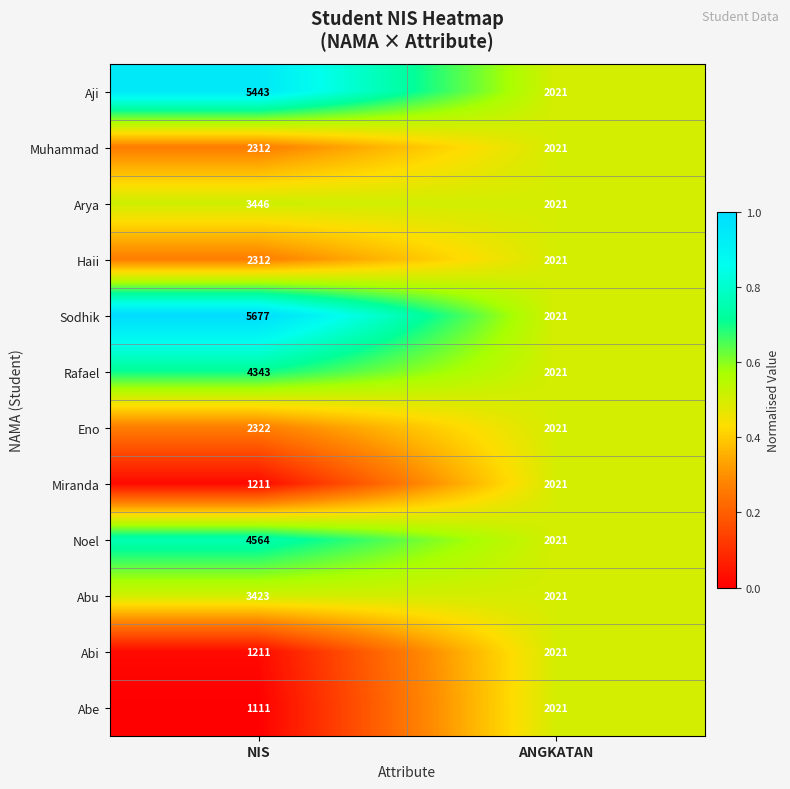

What is the sum of all Abu values?

5444